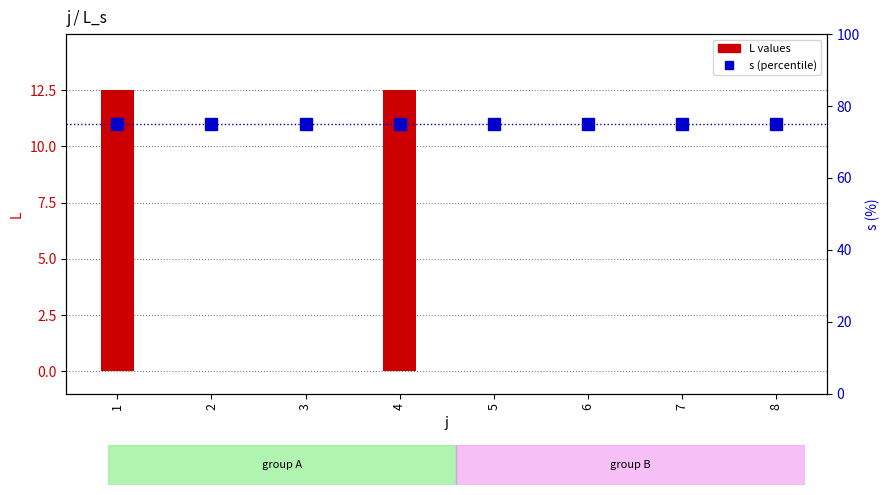

True or false: s (percentile) has a value of 106.2 at 4.

False